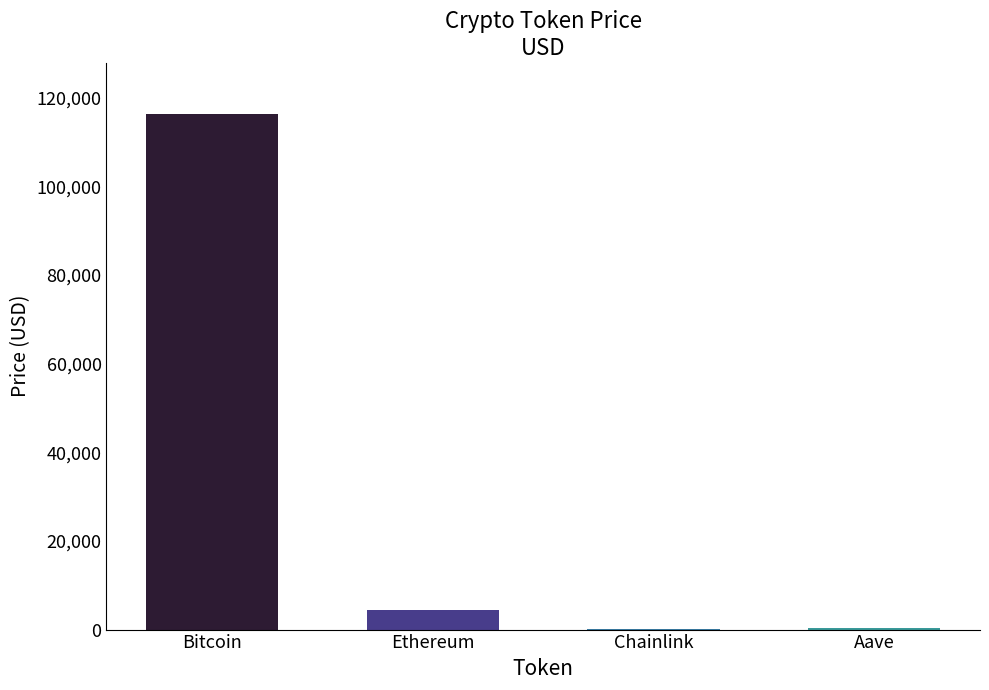

Is it true that the value at Bitcoin is 116195.0?

True